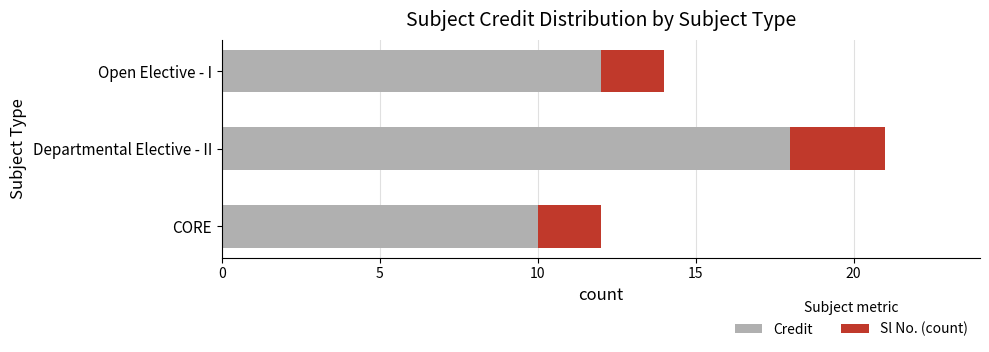

How many categories are shown in the chart?

3